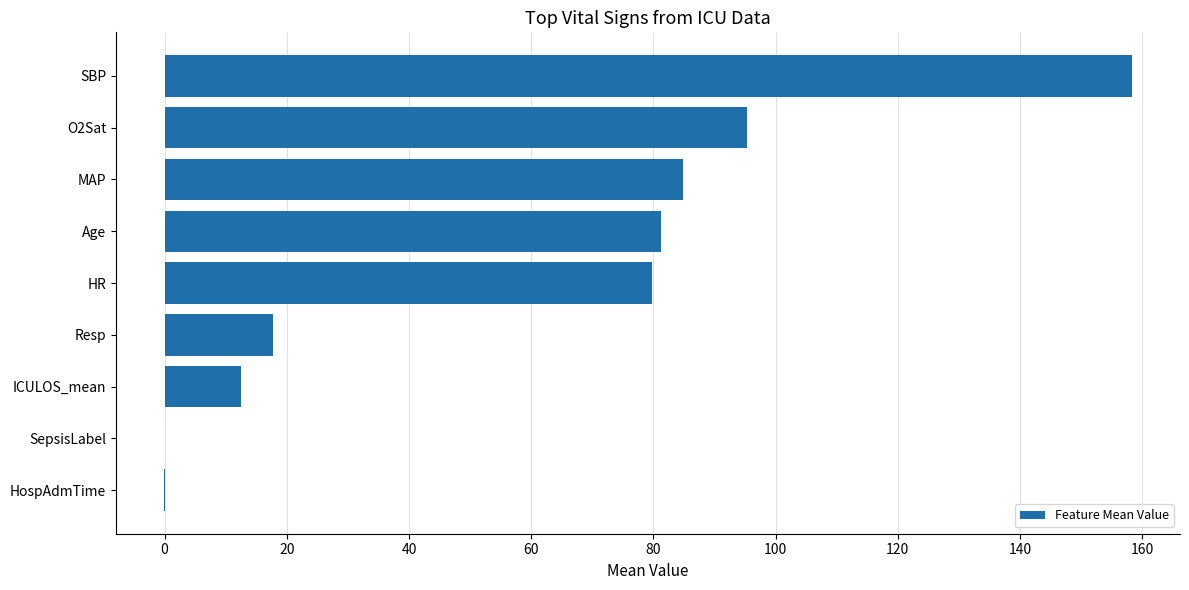

The chart shows a value of 57.5 at SepsisLabel. True or false?

False